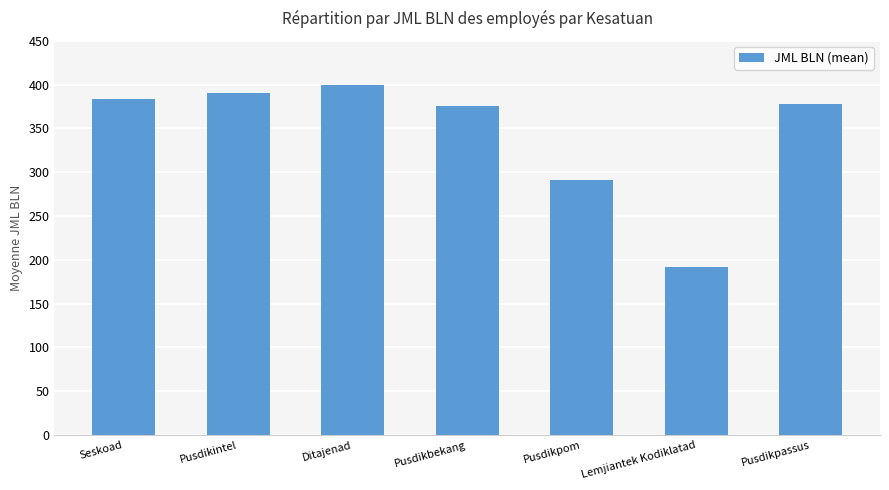

Read the value at Pusdikpom.

291